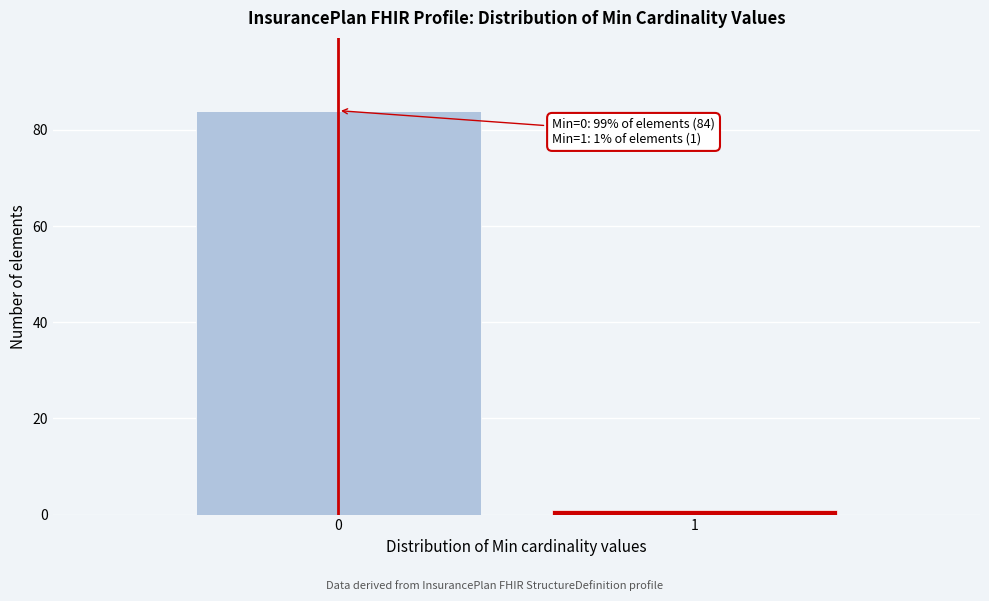

Reading left to right, list all the values displayed in this chart.

0=84	1=1